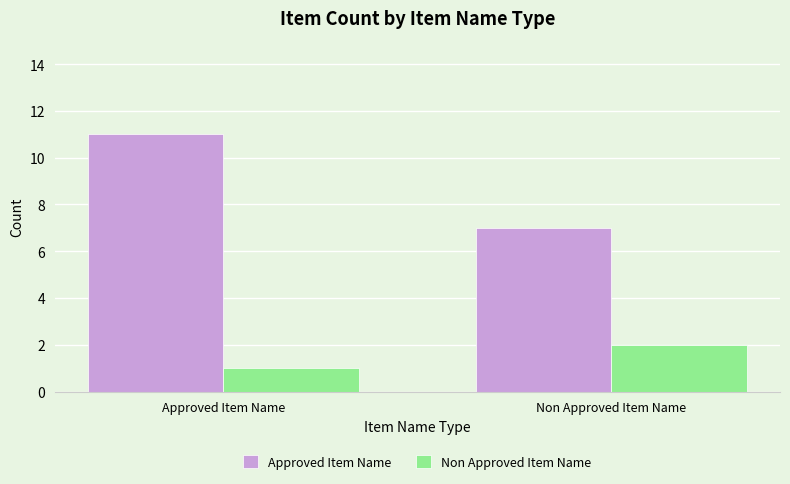

List the series in order of their peak value, lowest first.

Non Approved Item Name, Approved Item Name